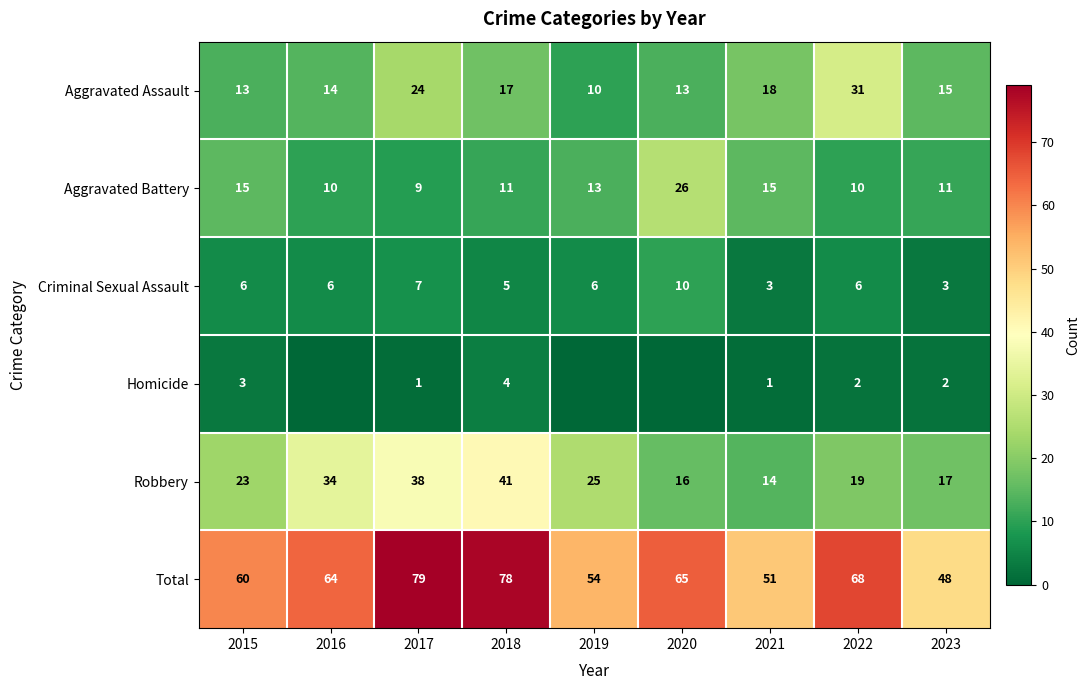

Is the value of Robbery at 2019 greater than the value of Homicide at 2017?

Yes